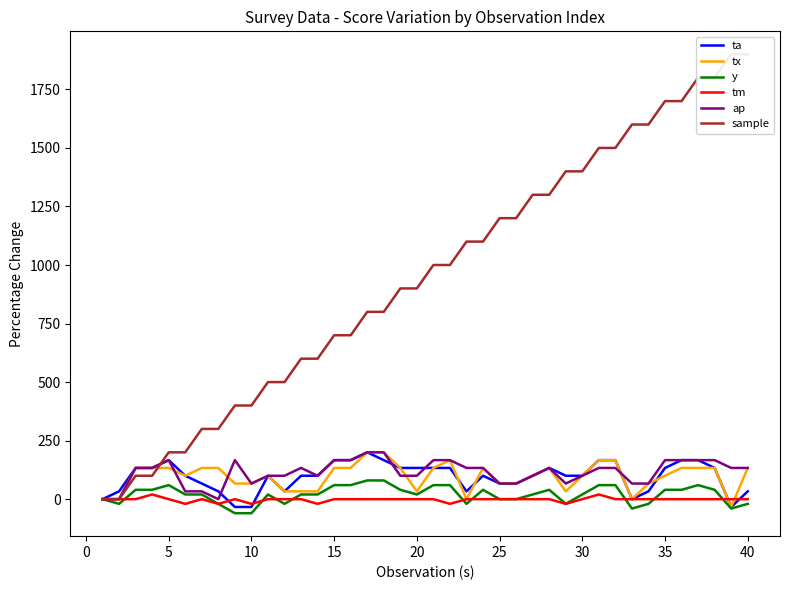

What is the lowest value of the y series?

-60.0